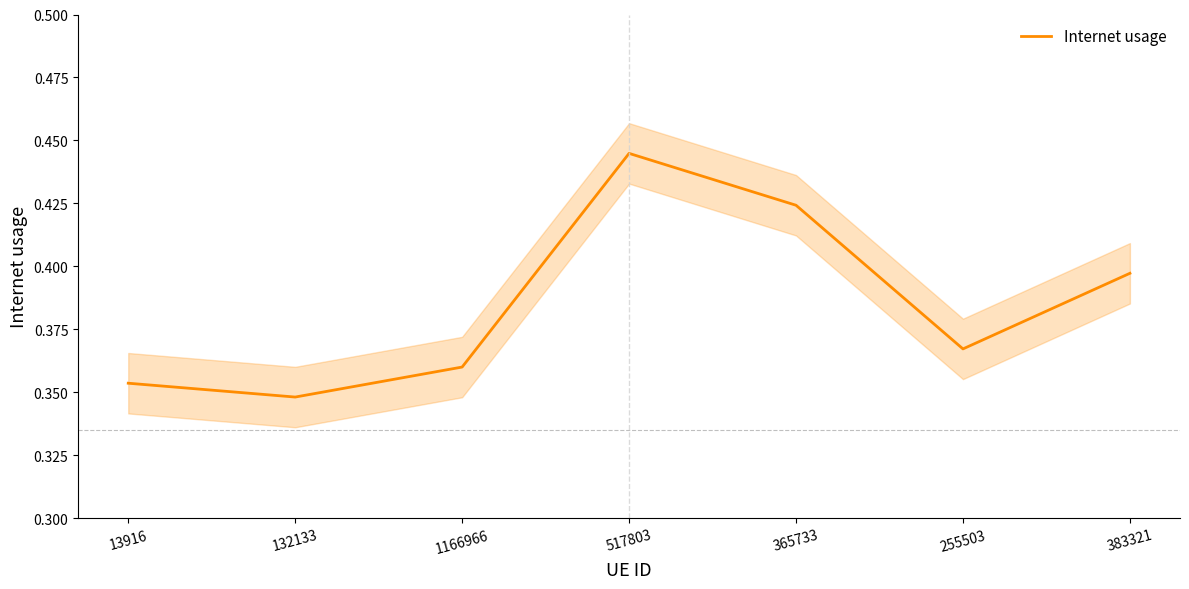

Between 517803 and 1166966, which is larger?

517803